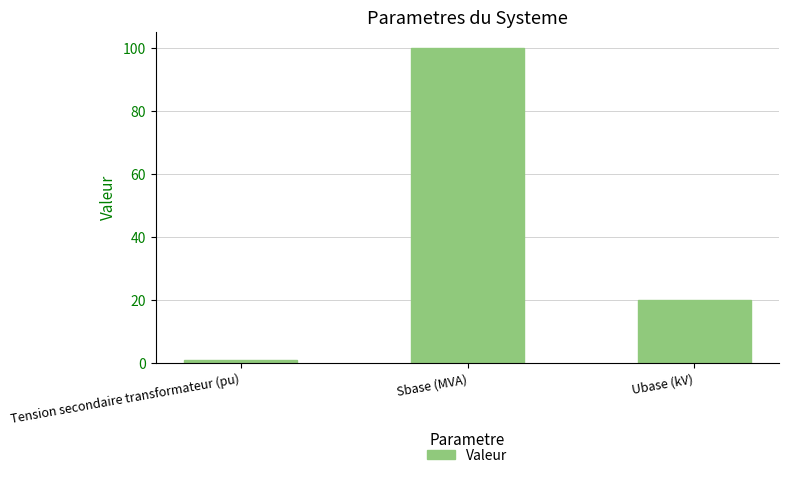

What is the label of the 1st bar from the left?

Tension secondaire transformateur (pu)